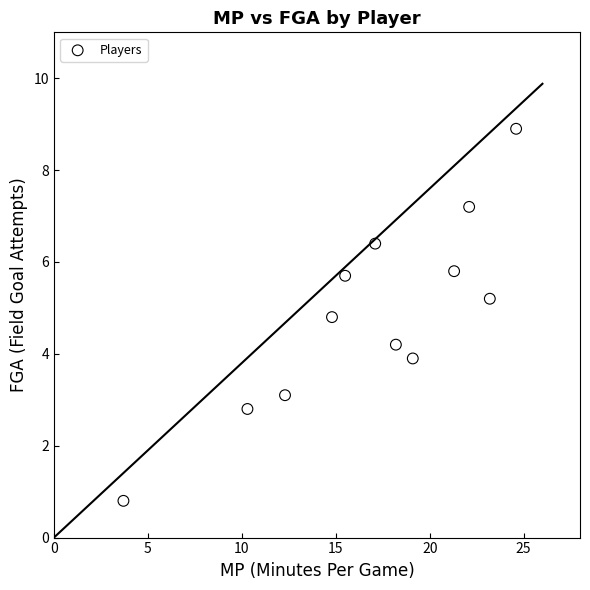

What is the average X value?

16.9